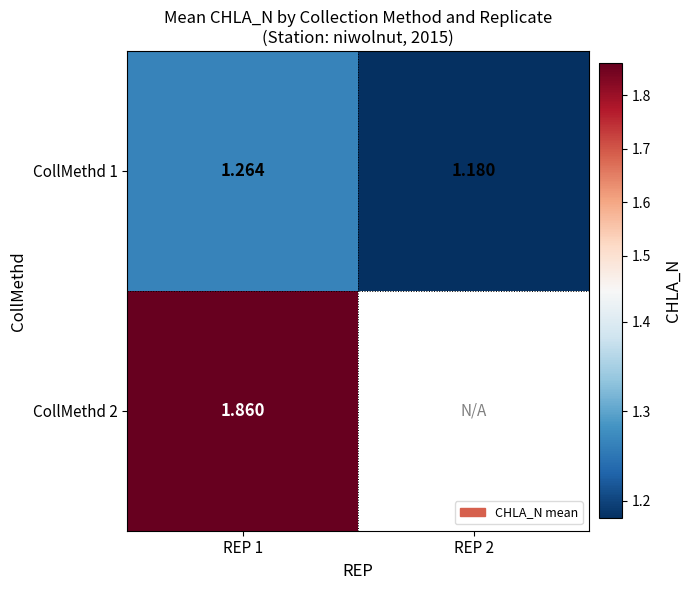

The value of CollMethd 1 at REP 1 is 0.6. True or false?

False